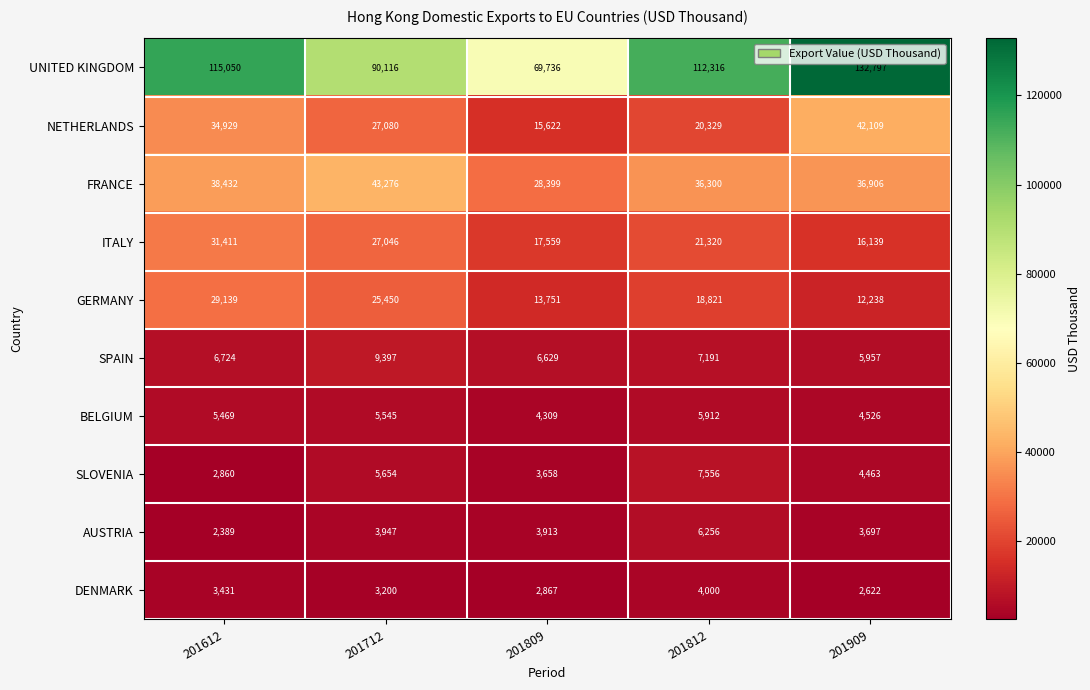

List the labels in order of NETHERLANDS value, smallest first.

201809, 201812, 201712, 201612, 201909